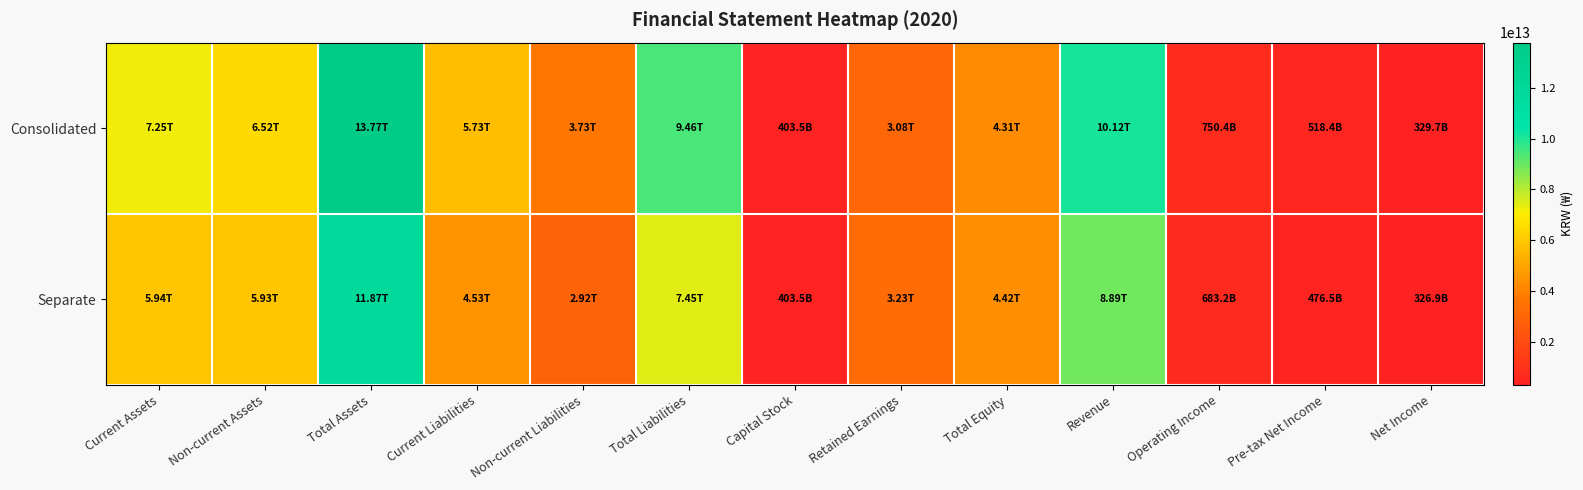

What is the spread (max minus min) of values at Pre-tax Net Income?

41941992414